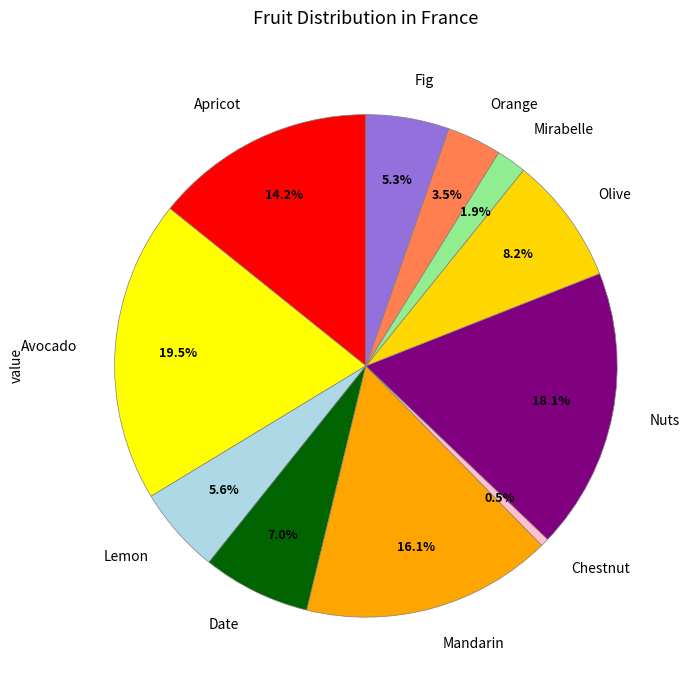

What is the largest slice in the pie chart?

Avocado